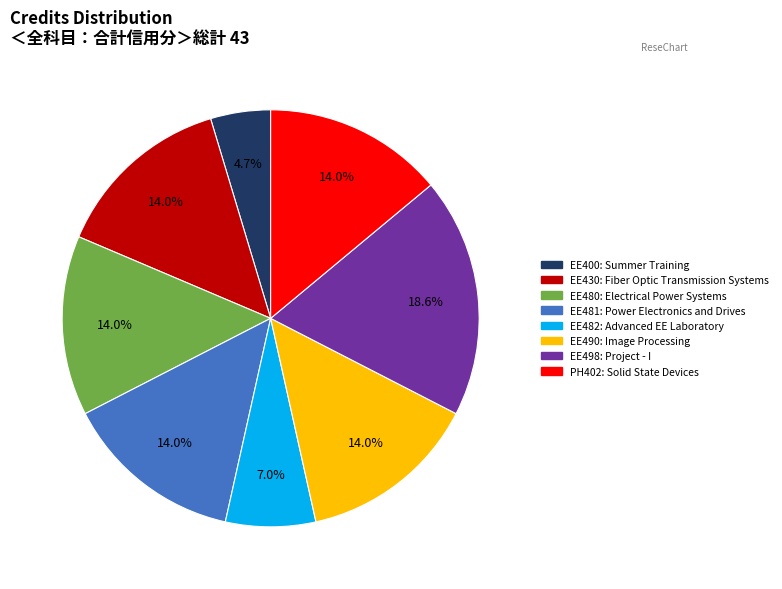

Approximately how many times larger is the value at EE481 compared to EE430?

1.0